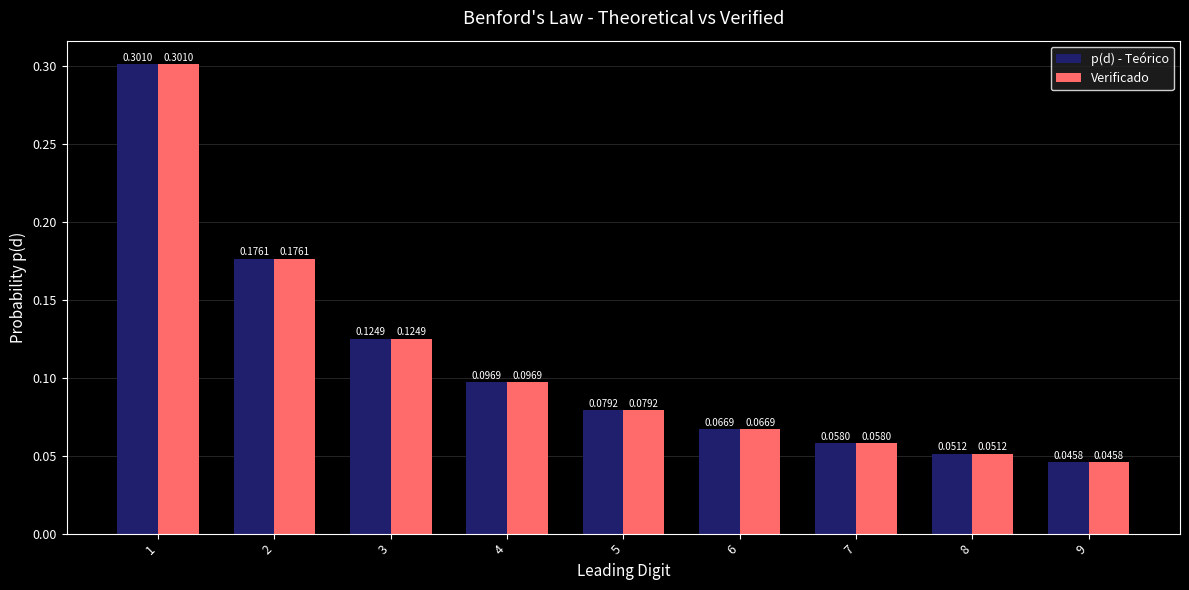

At how many categories does at least one series exceed 0?

9